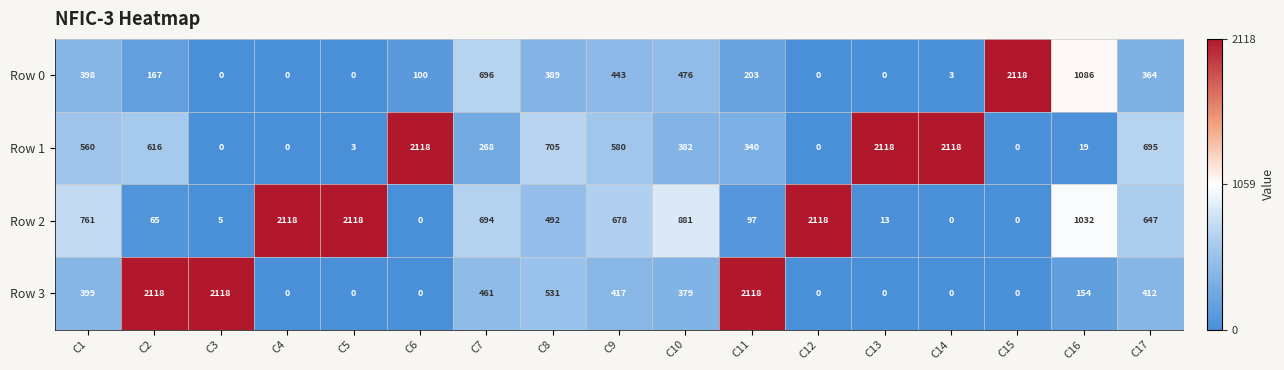

What is the difference between the maximum and minimum values in the Row 1 series?

2118